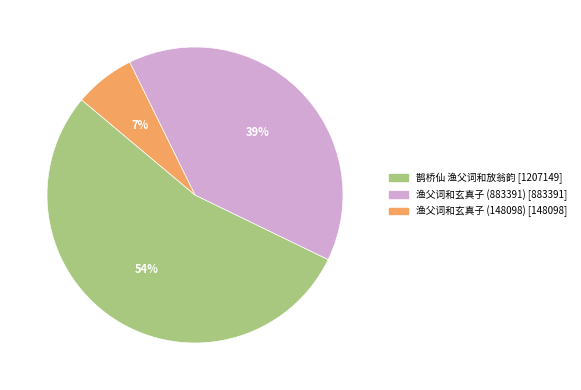

To the nearest percent, what is the combined percentage of 鹊桥仙 渔父词和放翁韵 and 渔父词和玄真子 (148098)?

61%